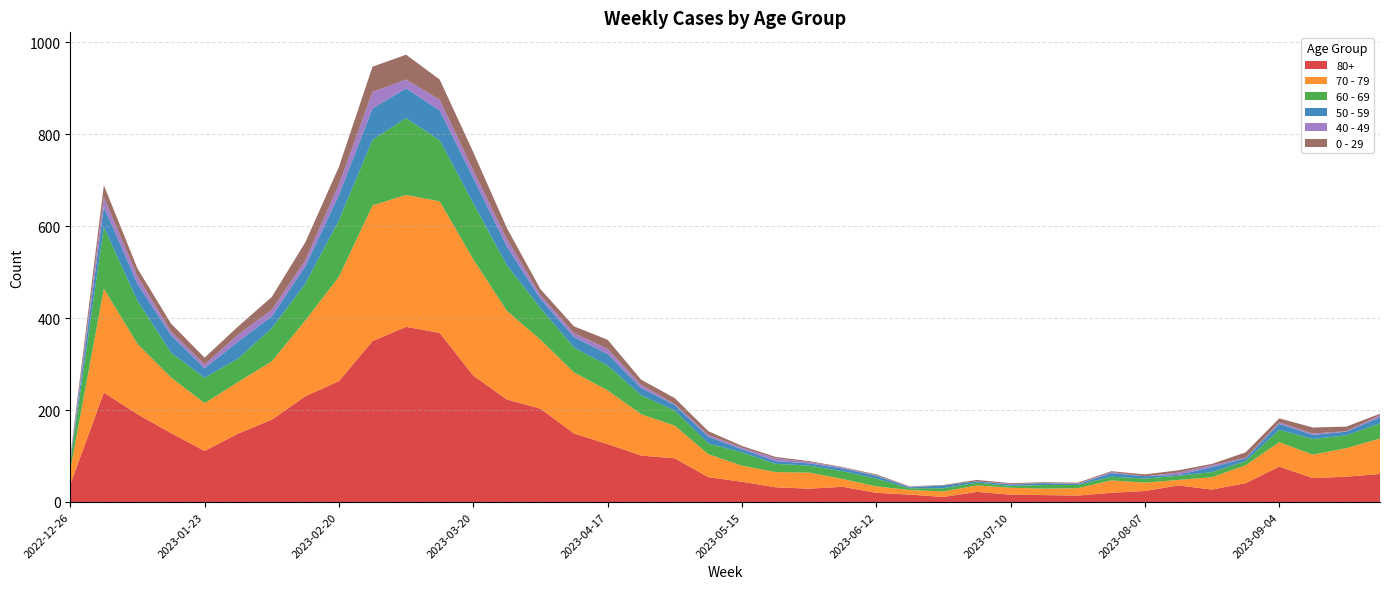

Reading right to left, extract all data points from this chart.

80+: 61	55	52	77	41	27	36	24	20	14	15	16	22	11	16	20	33	29	32	44	54	95	101	126	149	203	223	275	368	381	350	263	230	179	149	111	150	191	238	38
70 - 79: 77	62	51	53	39	27	12	18	27	16	14	15	14	12	10	14	17	35	33	35	50	71	90	117	133	150	193	253	286	287	295	227	165	127	112	104	121	153	226	32
60 - 69: 33	28	34	27	9	11	9	9	8	7	8	4	6	7	4	17	17	15	18	29	23	33	41	54	54	69	99	122	133	167	143	123	80	72	51	55	54	94	134	16
50 - 59: 13	8	9	13	6	11	2	5	8	2	4	3	3	6	2	6	6	5	6	7	15	12	16	25	23	20	41	55	65	65	68	55	38	26	37	21	38	37	44	5
40 - 49: 5	1	3	3	1	4	5	0	2	1	0	1	0	0	1	1	2	3	6	3	4	2	7	11	8	8	16	16	23	19	36	23	13	14	15	8	8	16	21	4
0 - 29: 3	10	13	9	12	3	5	4	2	2	2	2	3	1	1	2	1	2	3	4	8	13	11	20	15	13	24	40	44	54	55	38	39	28	18	15	17	17	26	4